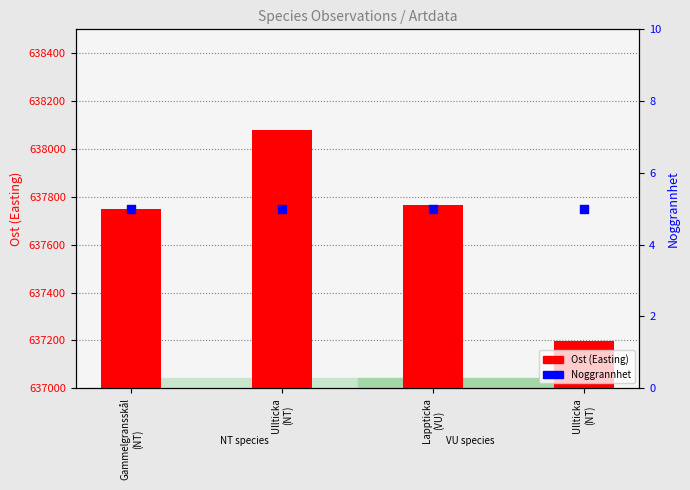

Which series contains the highest Y value?

Ost (Easting)